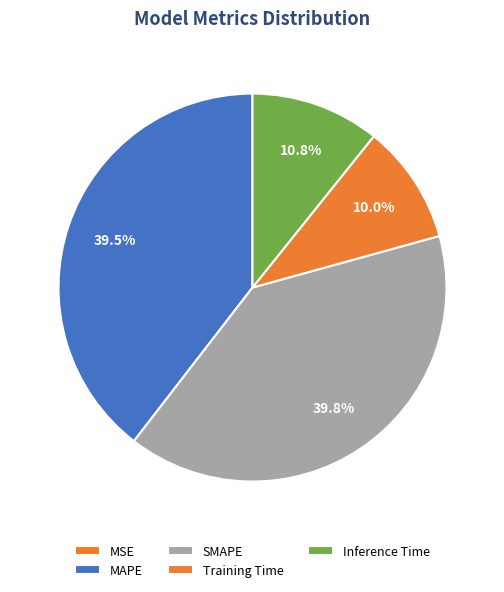

Do Inference Time and MAPE together represent more than half of the pie?

Yes